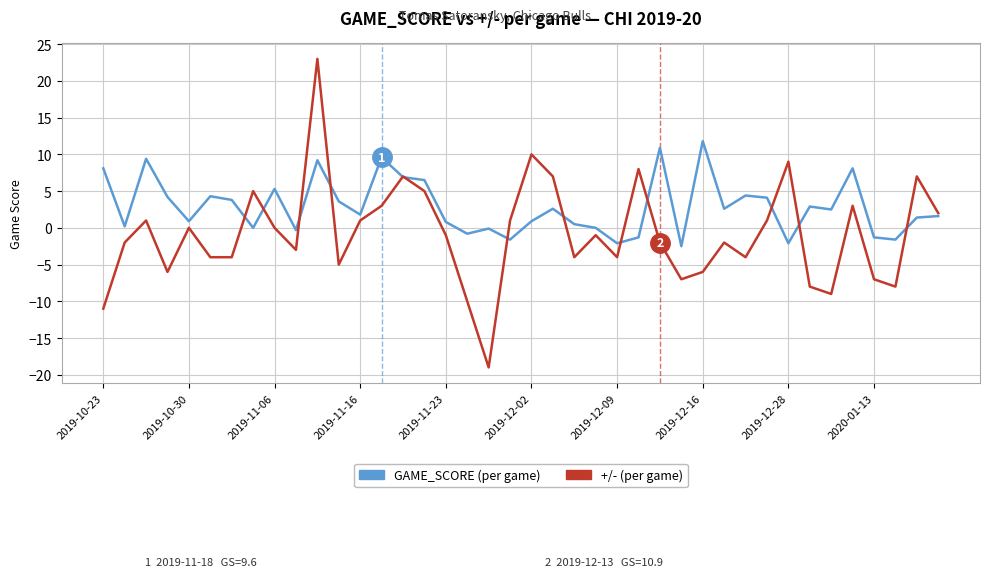

What is the minimum value shown in the chart?

-19.0